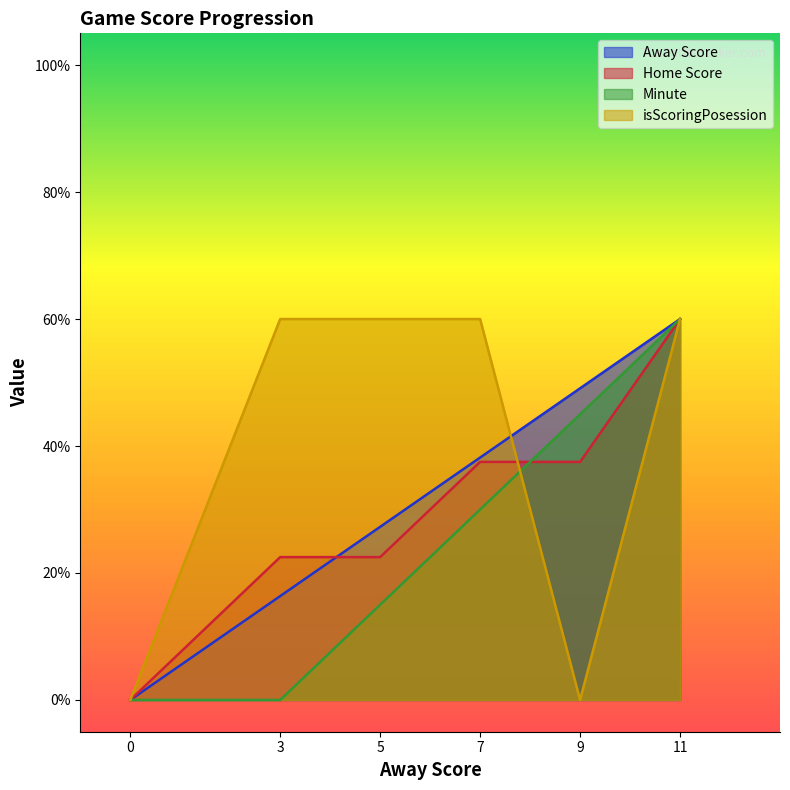

What are all the series names shown in the legend?

Away Score, Home Score, Minute, isScoringPosession